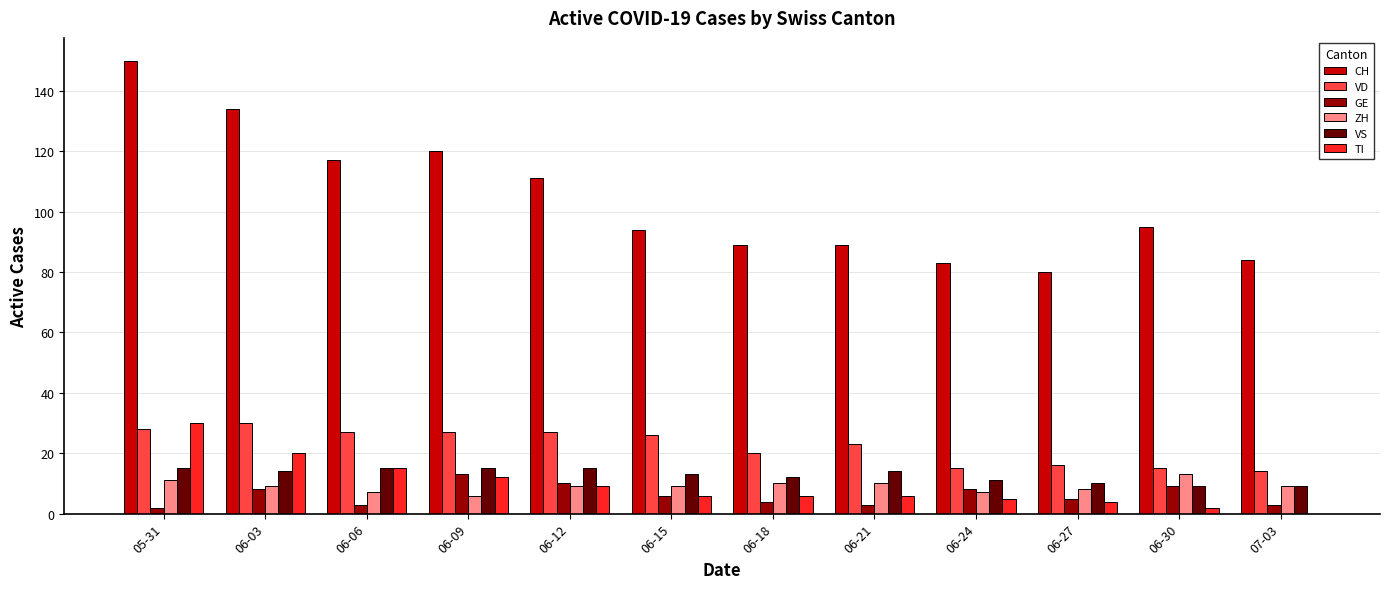

Between 06-24 and 06-30, which series saw the biggest shift?

CH